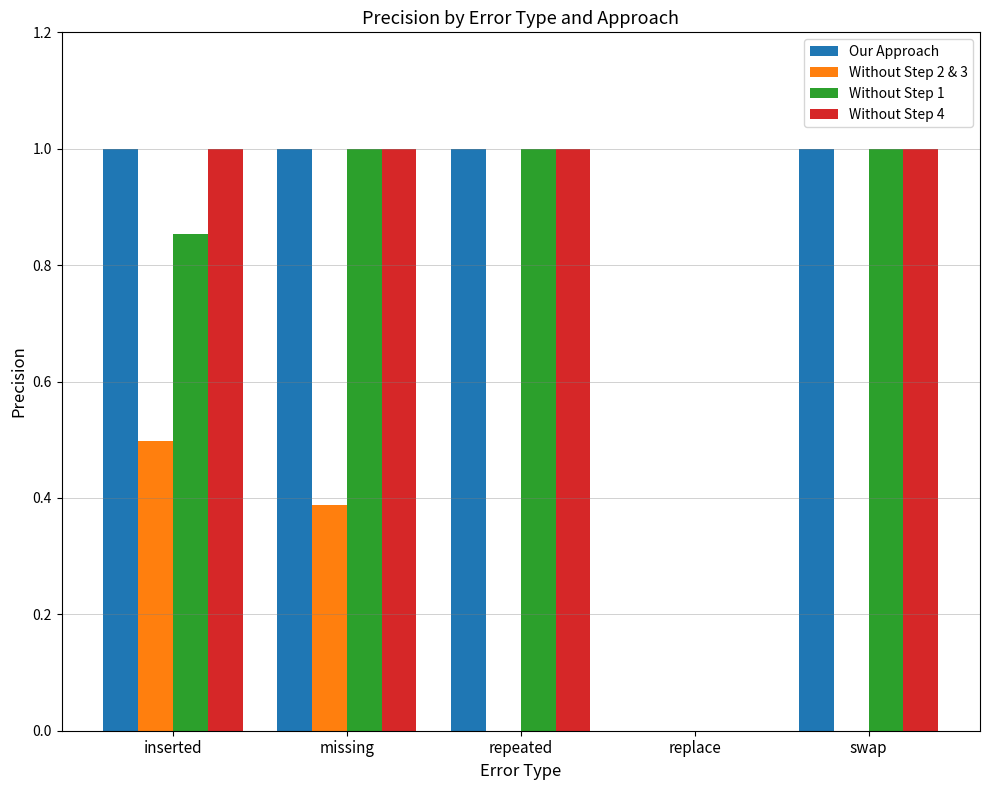

Which series changed the most between missing and swap?

Without Step 2 & 3